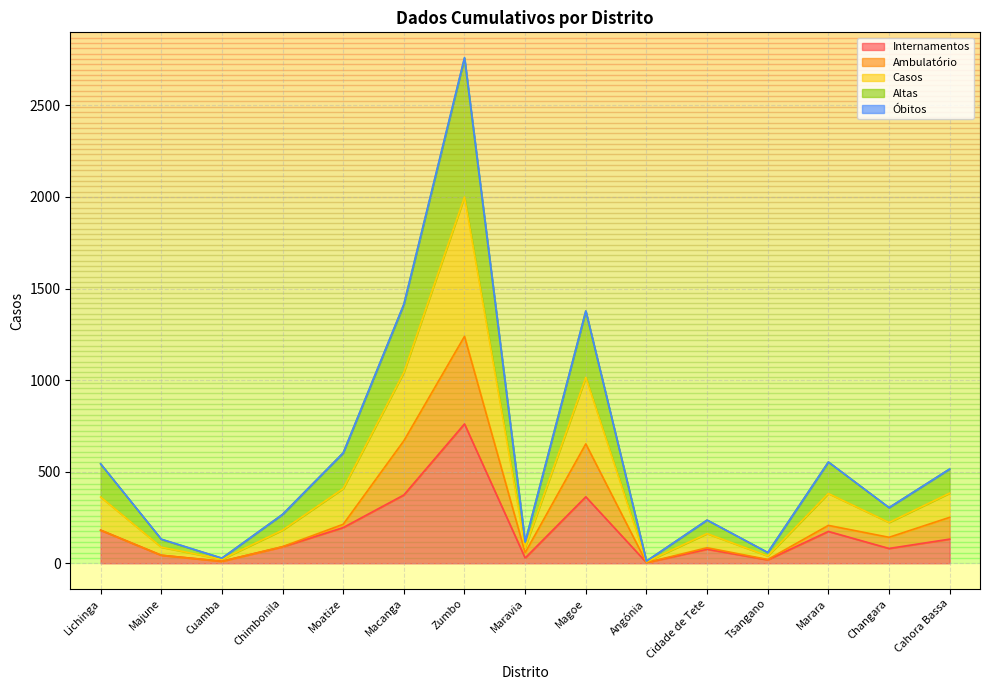

Which series has the widest spread of values?

Altas